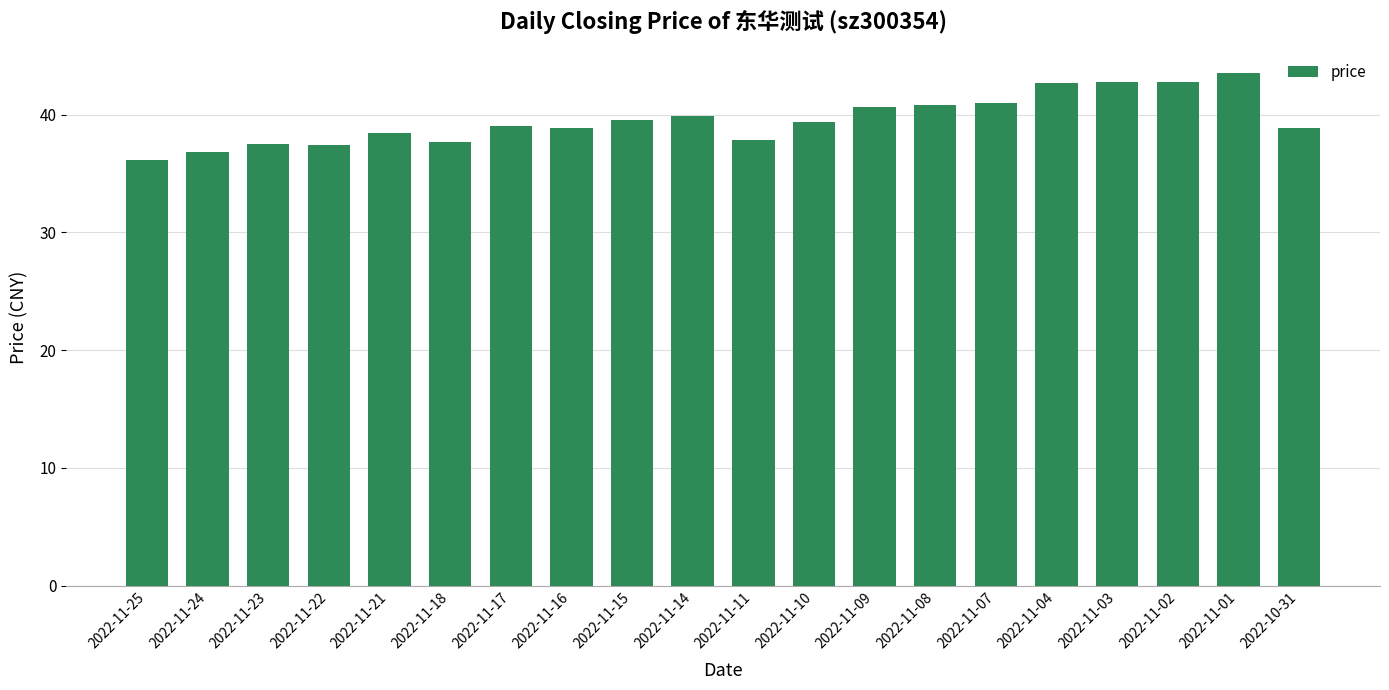

What is the sum of the values at 2022-11-03 and 2022-11-23?

80.3